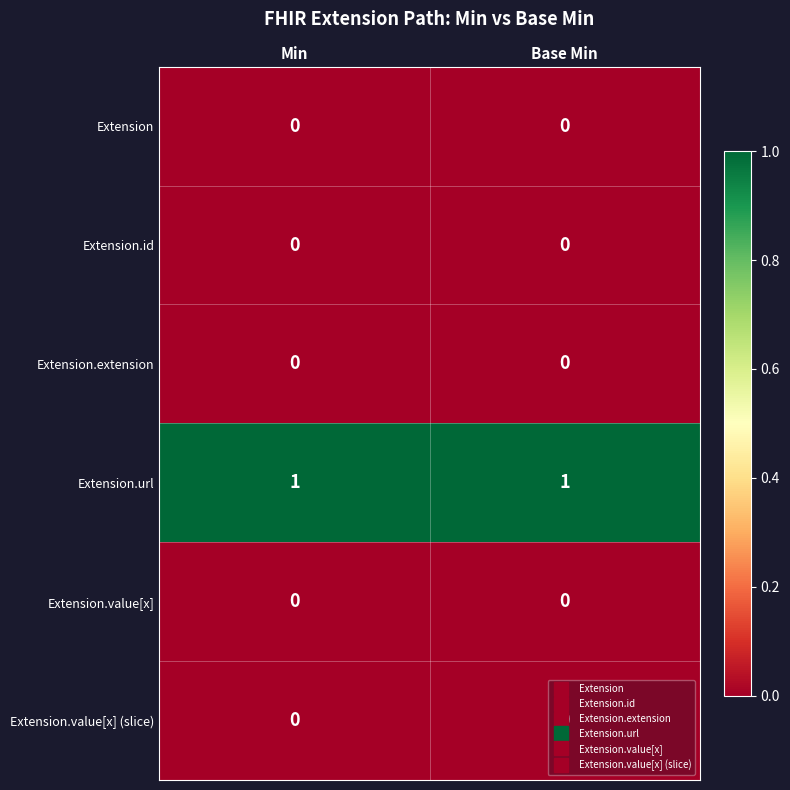

Is it true that Extension.url equals 1 at Min?

True